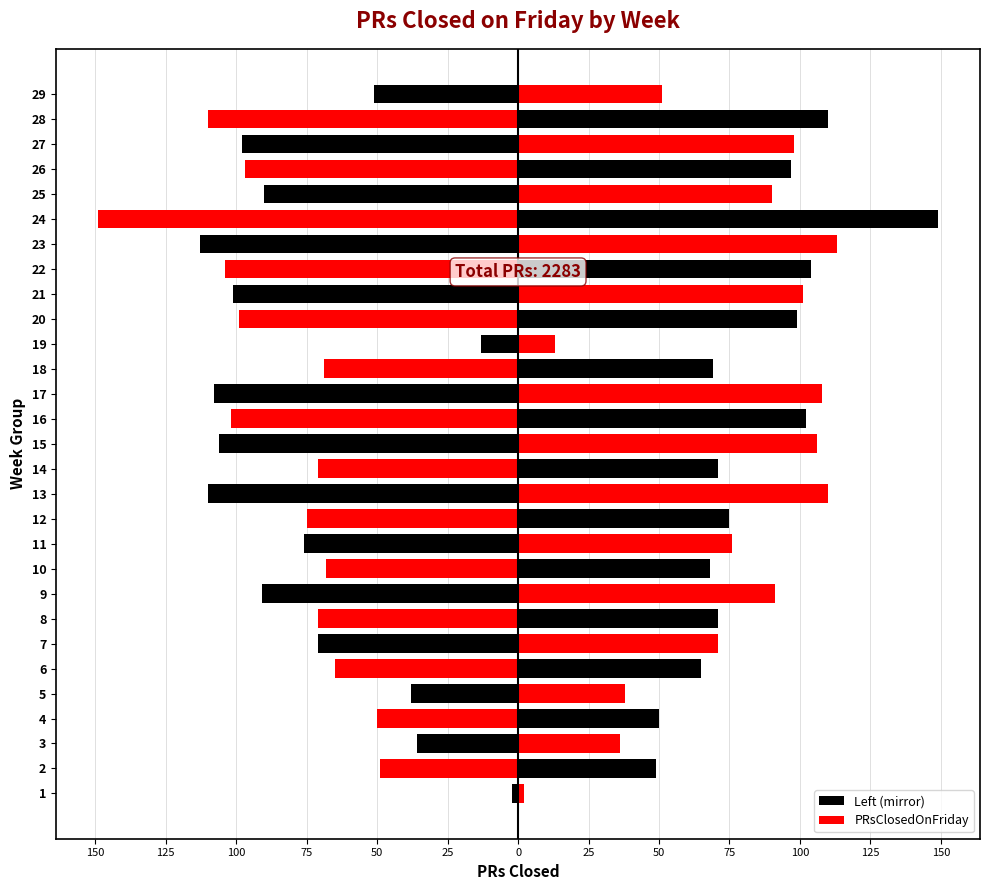

How many bars are there in each group?

2